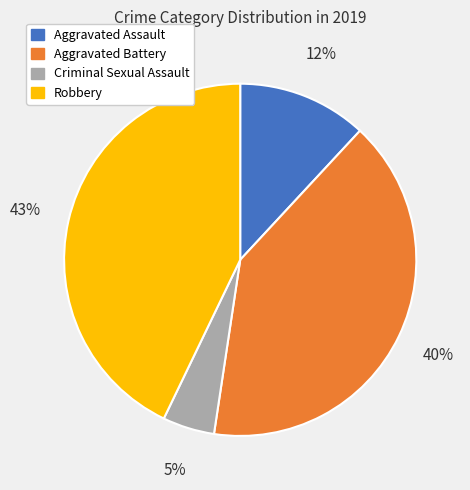

How many slices are in this pie chart?

4